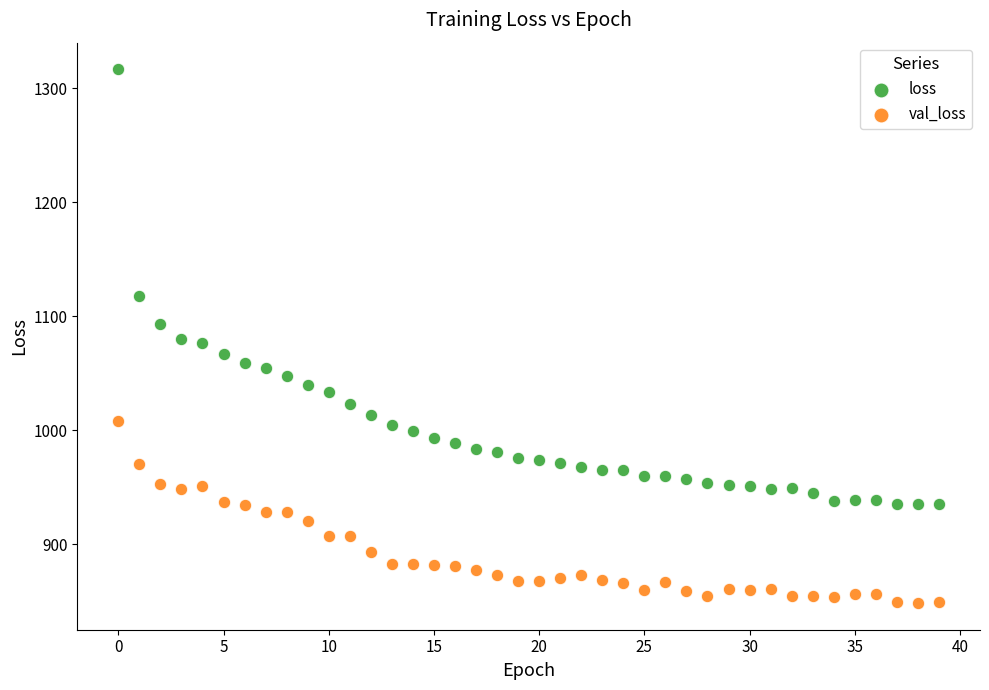

Across all data points, what is the range of Y values (max minus min)?

467.8